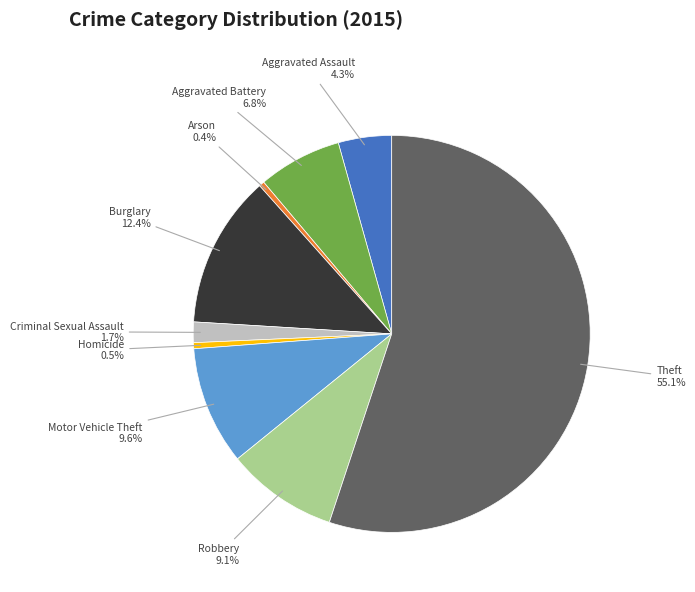

Is it true that Theft is 66% of the pie?

False